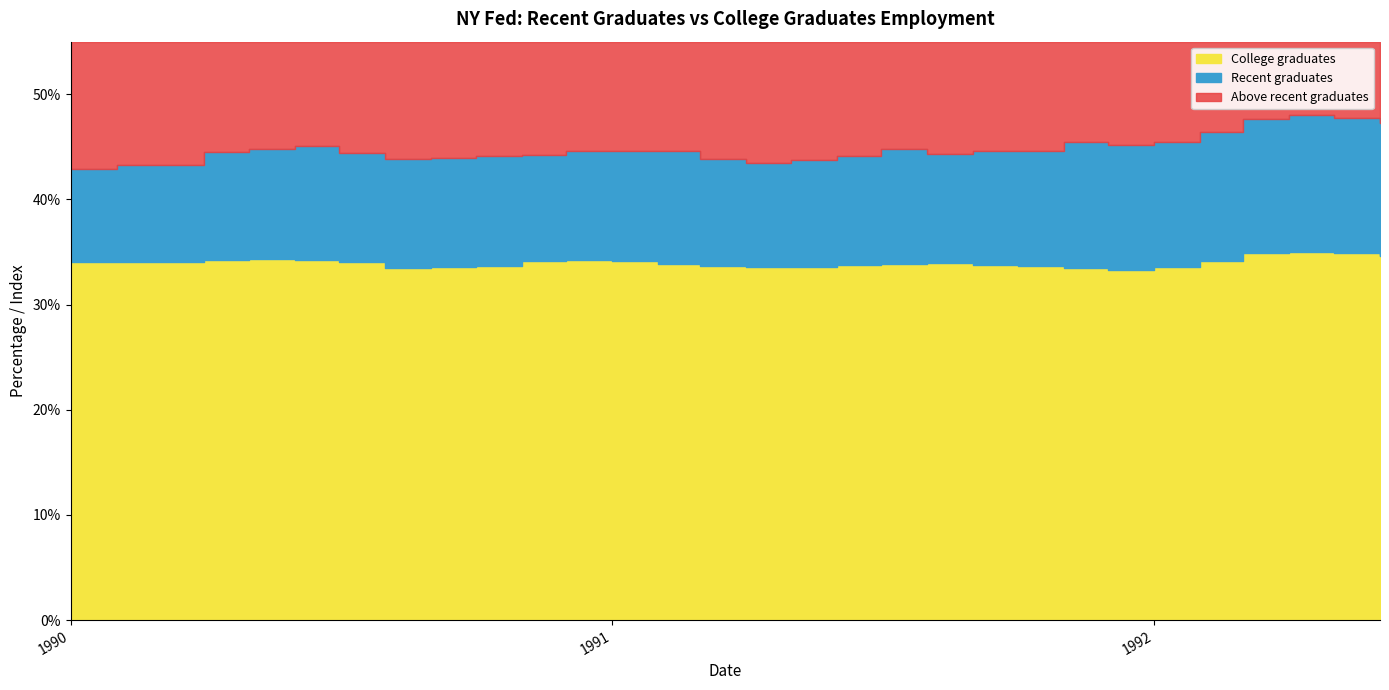

What is the maximum value shown in the chart?

48.0